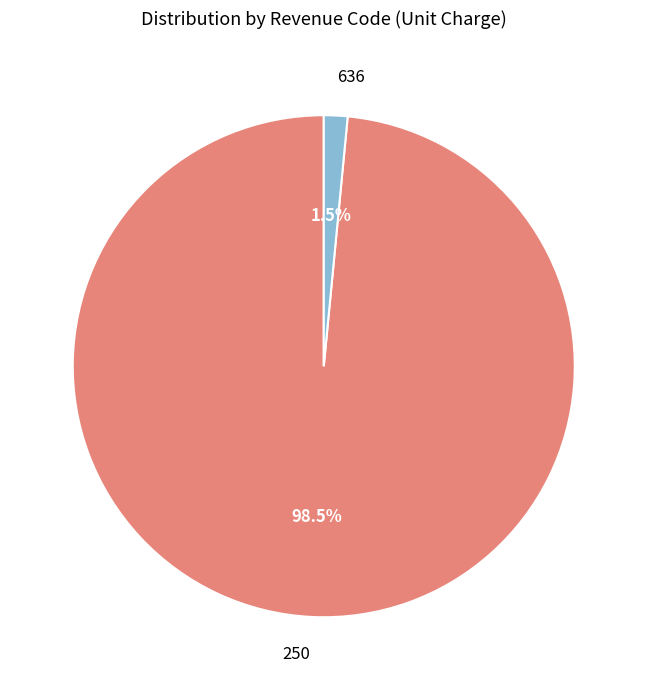

Rank the categories by value from highest to lowest.

250, 636